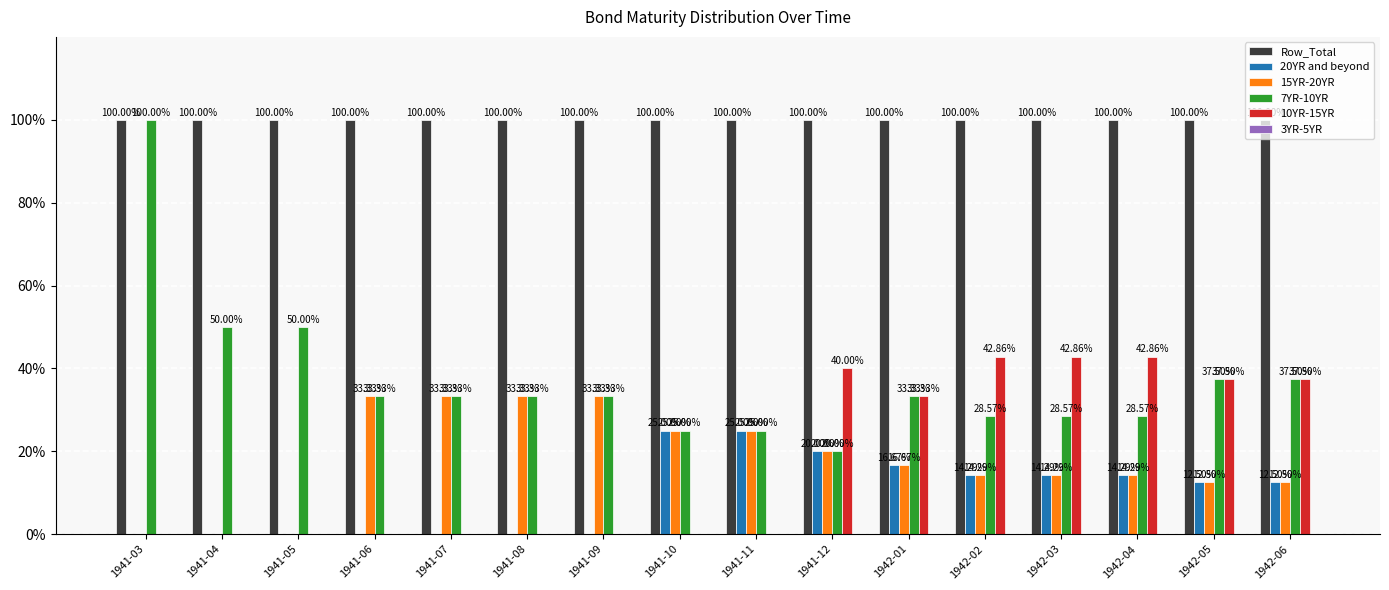

Which series changed the most between 1941-12 and 1942-03?

7YR-10YR